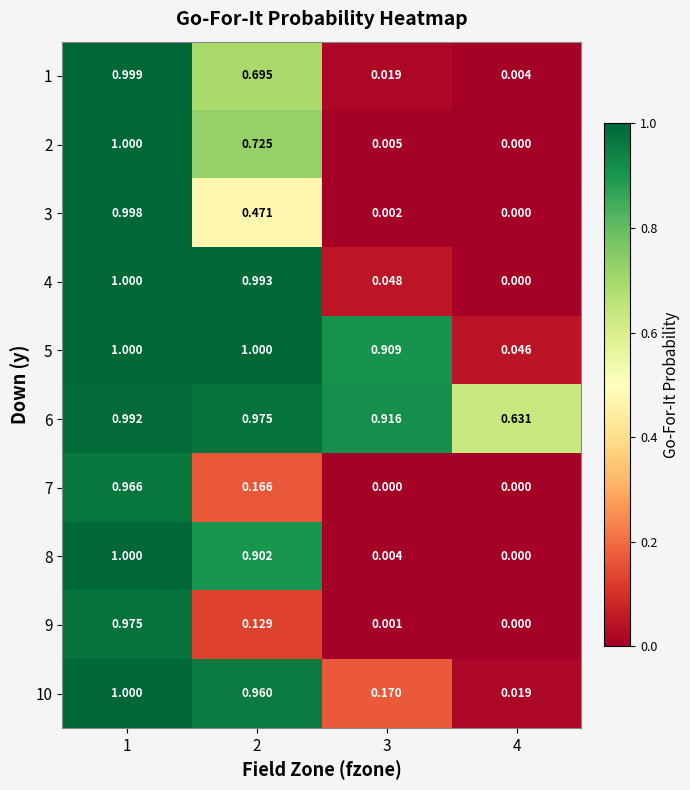

Is the value of 8 at 1 greater than the value of 9 at 3?

Yes